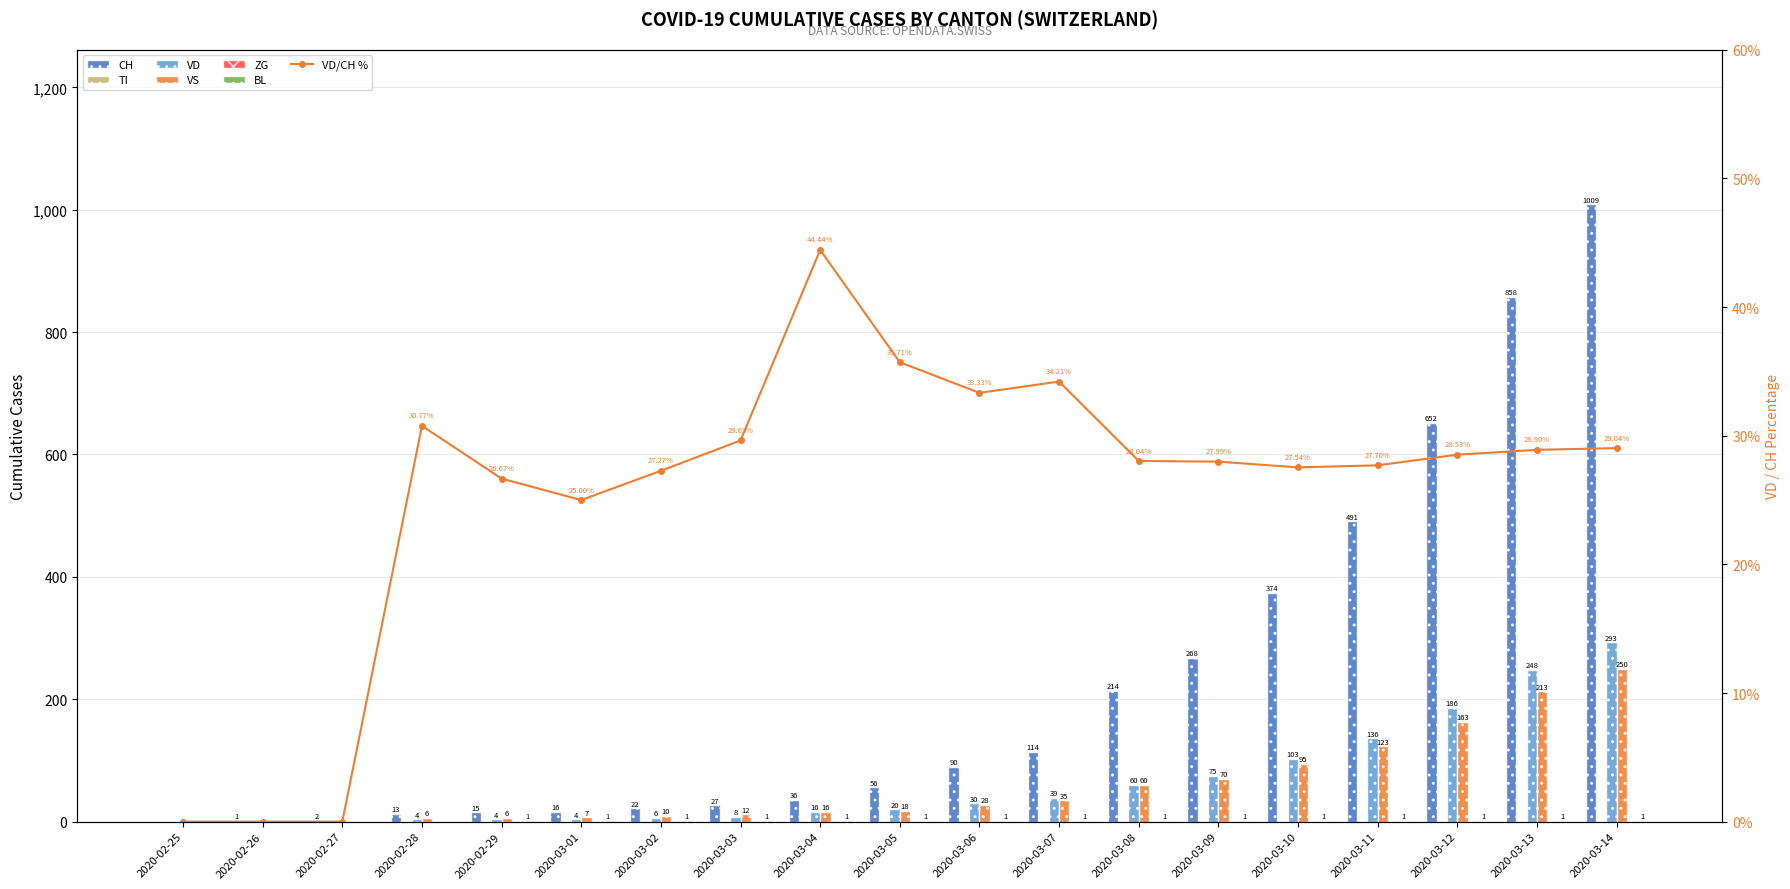

Reading right to left, extract all data points from this chart.

CH: 2020-03-14=1009	2020-03-13=858	2020-03-12=652	2020-03-11=491	2020-03-10=374	2020-03-09=268	2020-03-08=214	2020-03-07=114	2020-03-06=90	2020-03-05=56	2020-03-04=36	2020-03-03=27	2020-03-02=22	2020-03-01=16	2020-02-29=15	2020-02-28=13	2020-02-27=2	2020-02-26=1	2020-02-25=0
VD: 2020-03-14=293	2020-03-13=248	2020-03-12=186	2020-03-11=136	2020-03-10=103	2020-03-09=75	2020-03-08=60	2020-03-07=39	2020-03-06=30	2020-03-05=20	2020-03-04=16	2020-03-03=8	2020-03-02=6	2020-03-01=4	2020-02-29=4	2020-02-28=4	2020-02-27=0	2020-02-26=0	2020-02-25=0
VS: 2020-03-14=250	2020-03-13=213	2020-03-12=163	2020-03-11=123	2020-03-10=95	2020-03-09=70	2020-03-08=60	2020-03-07=35	2020-03-06=28	2020-03-05=18	2020-03-04=16	2020-03-03=12	2020-03-02=10	2020-03-01=7	2020-02-29=6	2020-02-28=6	2020-02-27=0	2020-02-26=0	2020-02-25=0
BL: 2020-03-14=1	2020-03-13=1	2020-03-12=1	2020-03-11=1	2020-03-10=1	2020-03-09=1	2020-03-08=1	2020-03-07=1	2020-03-06=1	2020-03-05=1	2020-03-04=1	2020-03-03=1	2020-03-02=1	2020-03-01=1	2020-02-29=1	2020-02-28=0	2020-02-27=0	2020-02-26=0	2020-02-25=0